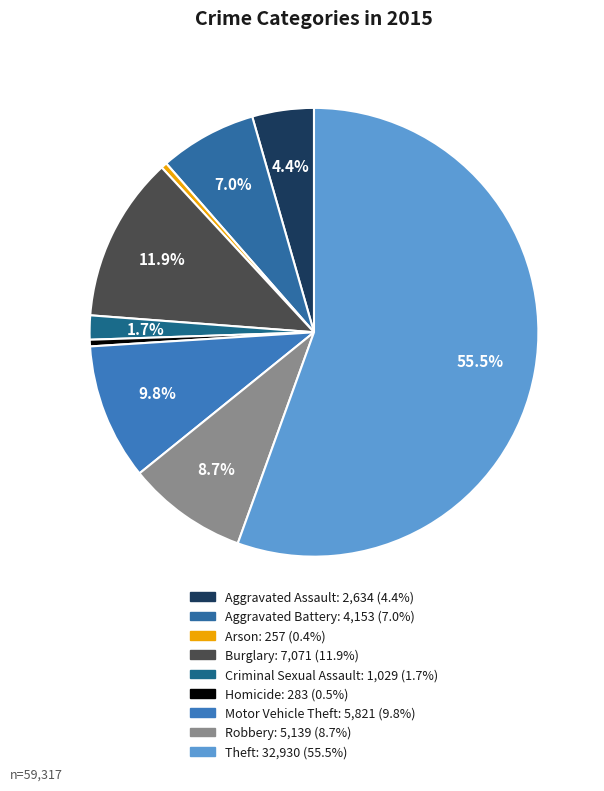

How many segments does this pie chart have?

9